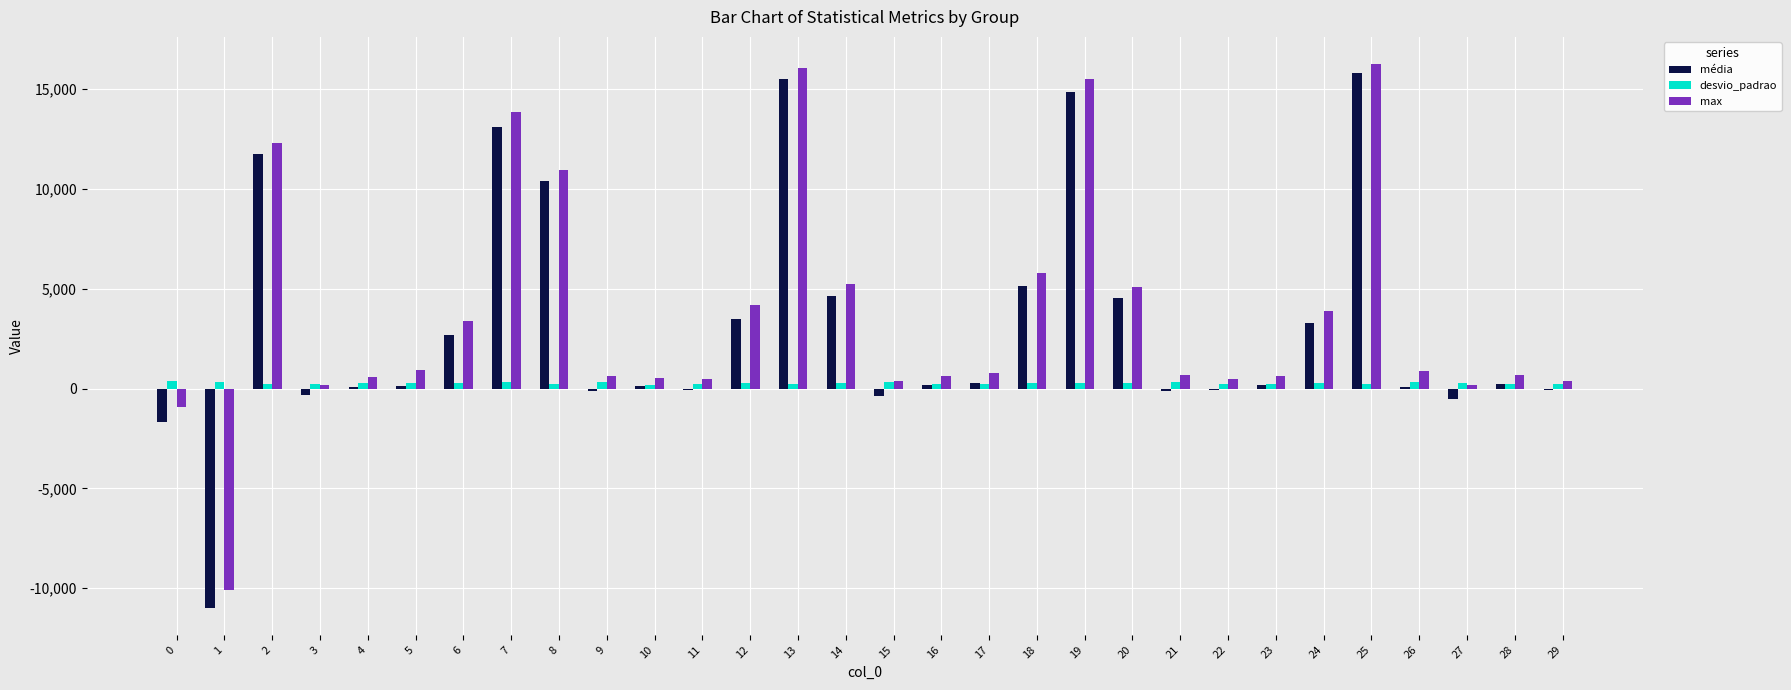

What is the maximum value shown in the chart?

16264.0